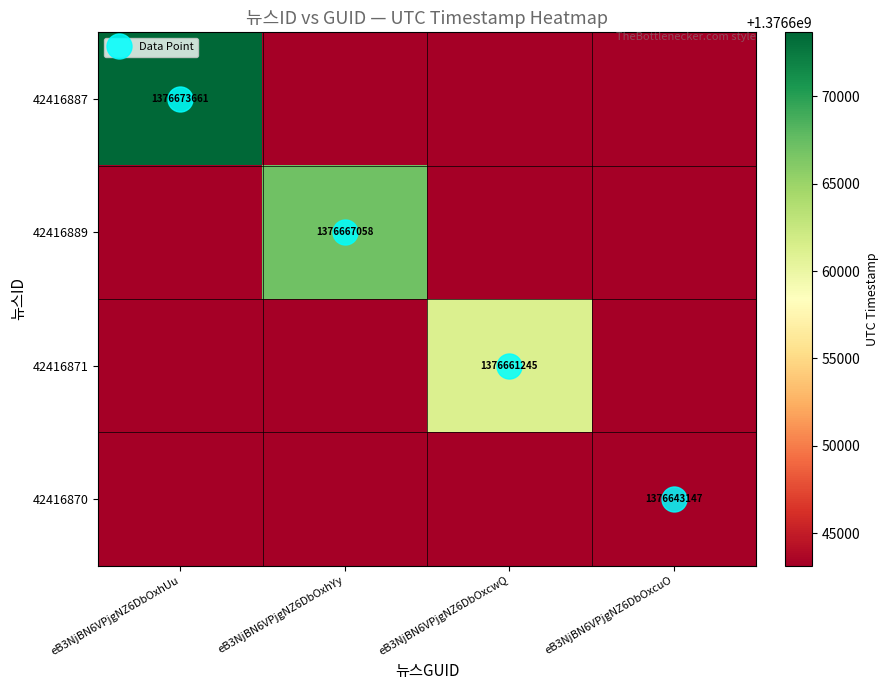

What is the sum of the 42416871 values at eB3NjBN6VPjgNZ6DbOxhYy and eB3NjBN6VPjgNZ6DbOxcwQ?

2753304392